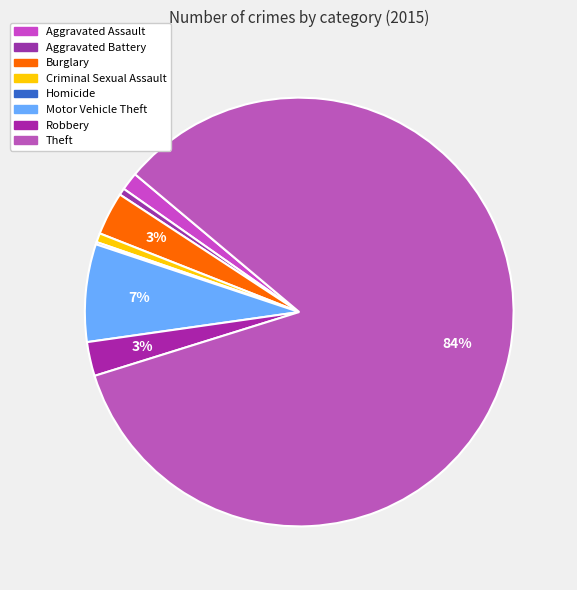

Which category has the smallest portion of the pie?

Homicide